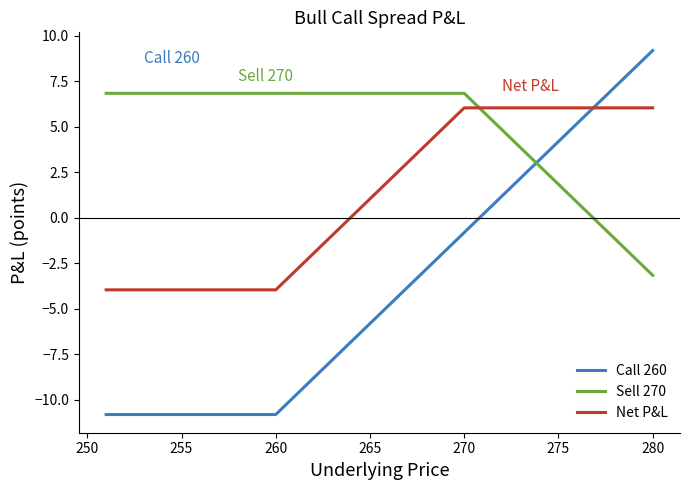

What are all the series names shown in the legend?

Call 260, Sell 270, Net P&L